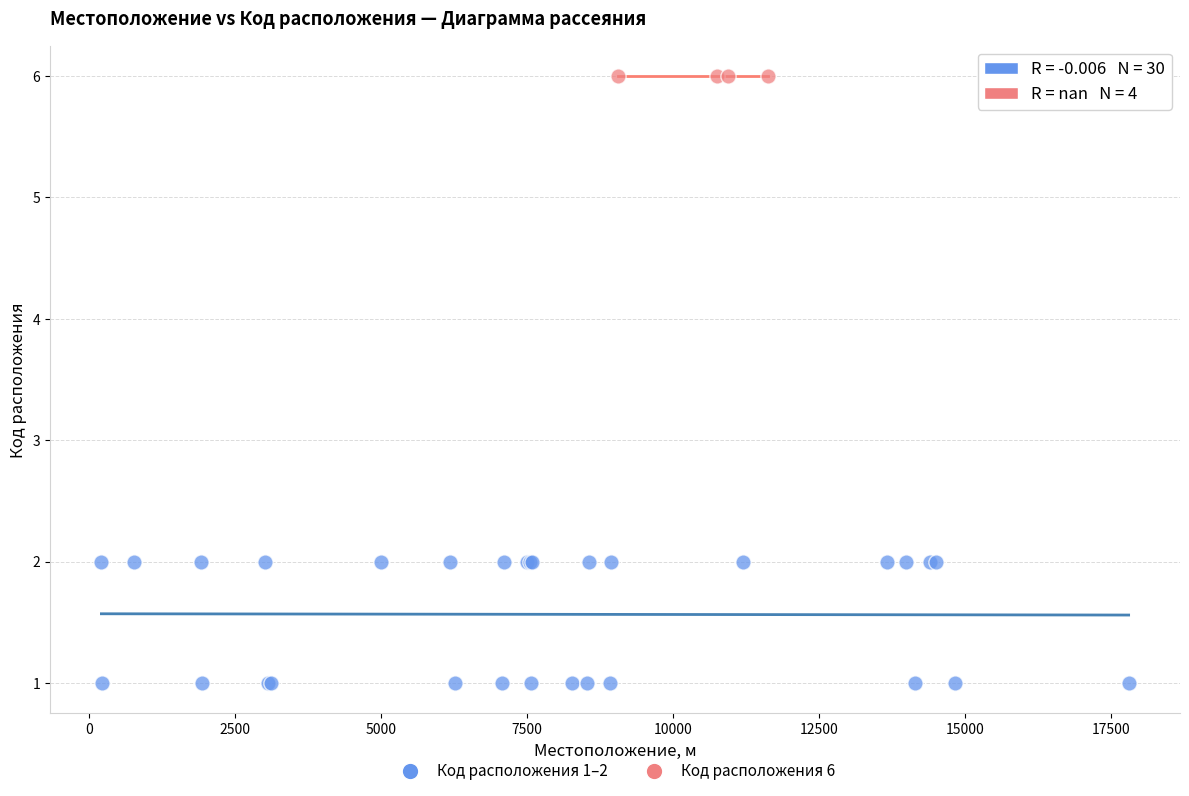

Which series reaches the maximum Y coordinate?

Код расположения 6